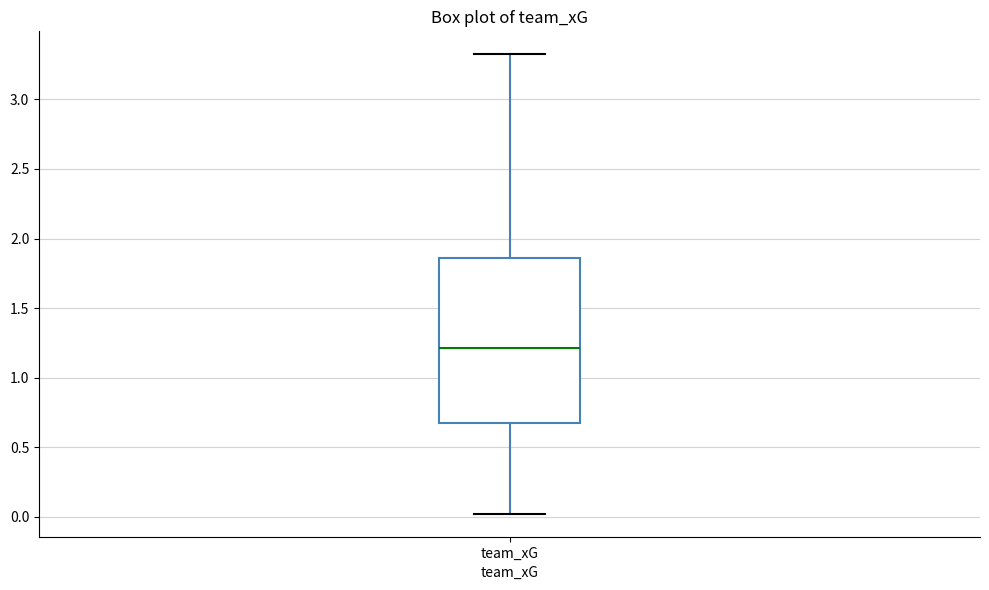

Read this box plot against the y-axis: the position of the median line, the range covered by the box, and the ends of both whiskers. The values are not printed on the chart, so give them approximately, as read against the axis.

median 1.20, box 0.70 to 1.85, whiskers 0.00 to 3.30